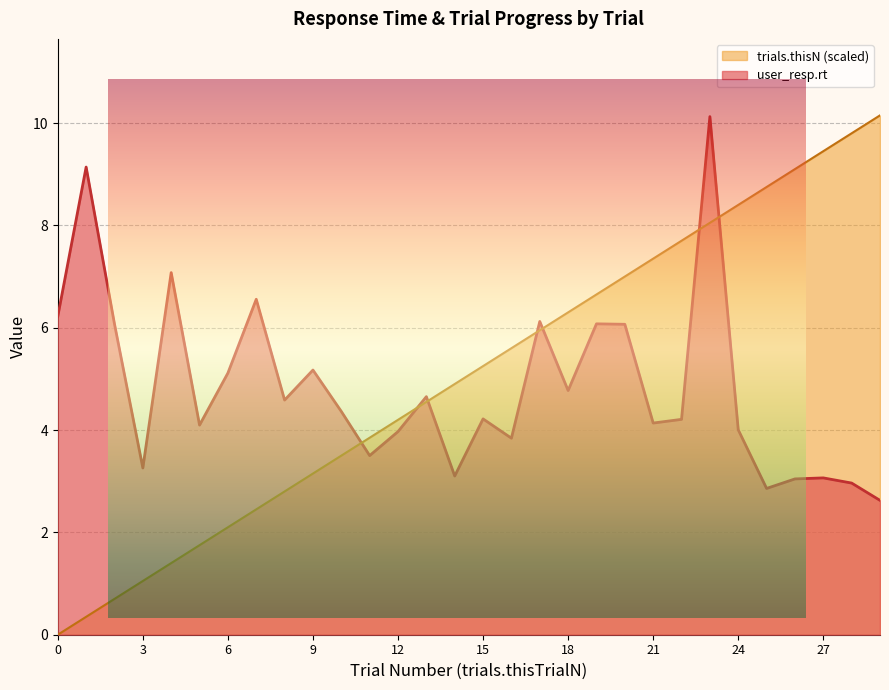

Which category has the highest value in the user_resp.rt series?

23